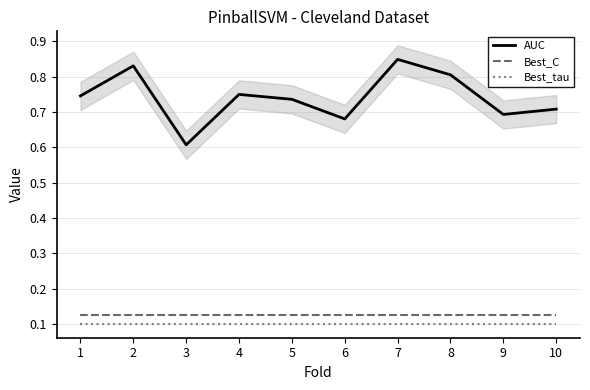

Which series changed the most between 4 and 5?

AUC